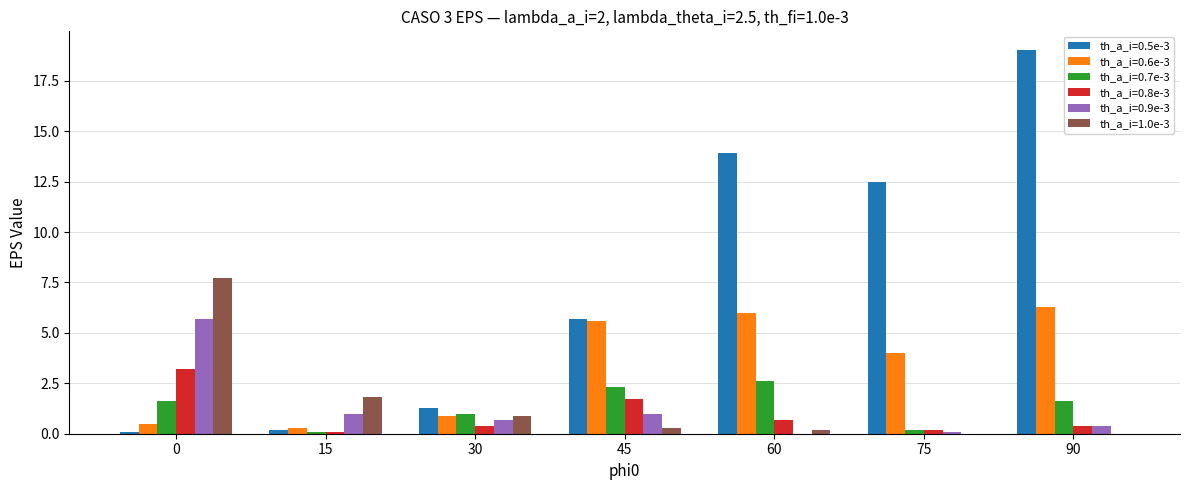

Reading left to right, transcribe all the data shown in this chart.

th_a_i=0.5e-3: 0.1	0.2	1.3	5.7	13.9	12.5	19.0
th_a_i=0.6e-3: 0.5	0.3	0.9	5.6	6.0	4.0	6.3
th_a_i=0.7e-3: 1.6	0.1	1.0	2.3	2.6	0.2	1.6
th_a_i=0.8e-3: 3.2	0.1	0.4	1.7	0.7	0.2	0.4
th_a_i=0.9e-3: 5.7	1.0	0.7	1.0	0.0	0.1	0.4
th_a_i=1.0e-3: 7.7	1.8	0.9	0.3	0.2	0.0	0.0